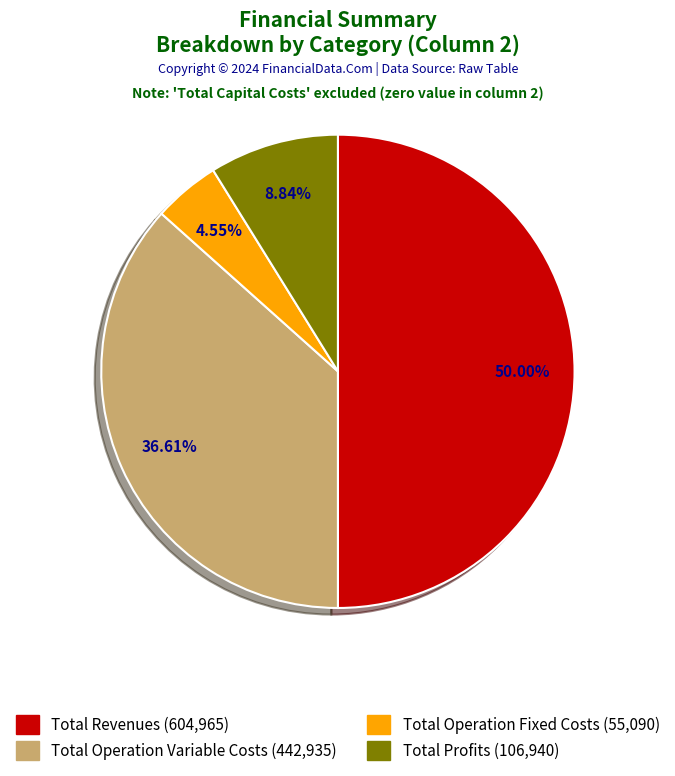

Rank the categories by value from lowest to highest.

Total Operation Fixed Costs (55,090), Total Profits (106,940), Total Operation Variable Costs (442,935), Total Revenues (604,965)